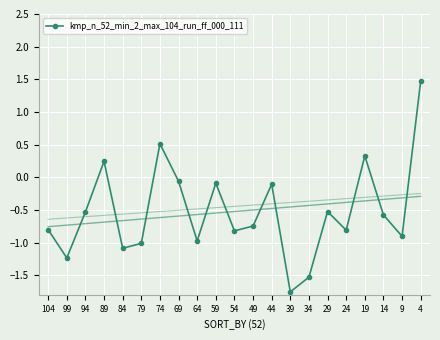

What is the value of the 2nd point from the left?

-1.2